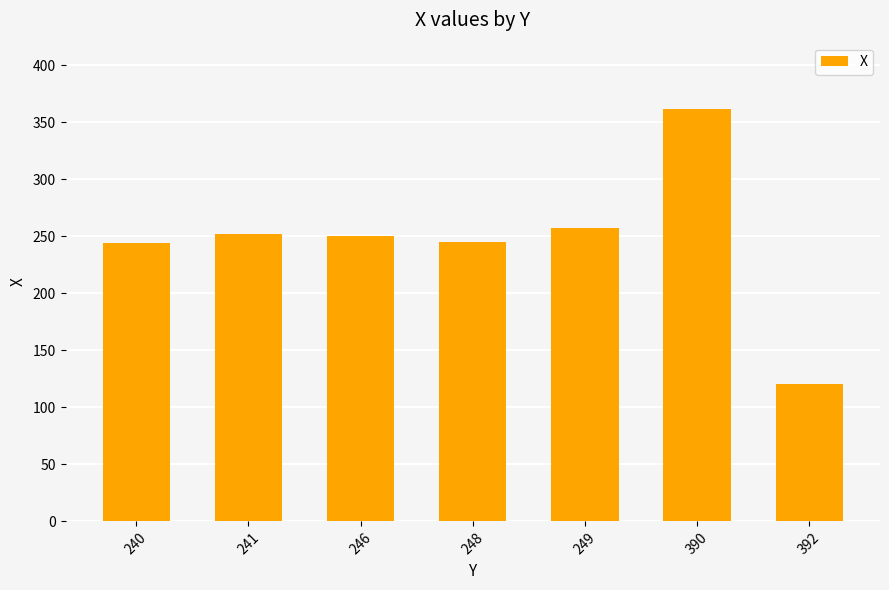

What is the smallest value displayed?

121